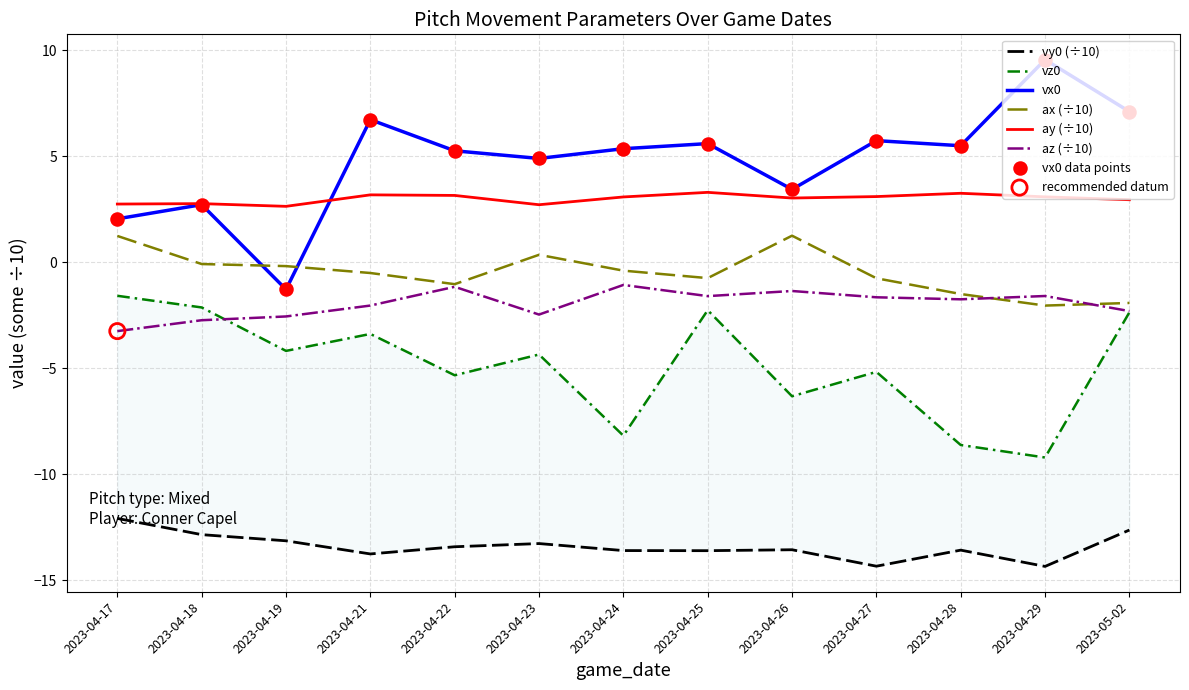

Which series has the largest total across all categories?

vx0